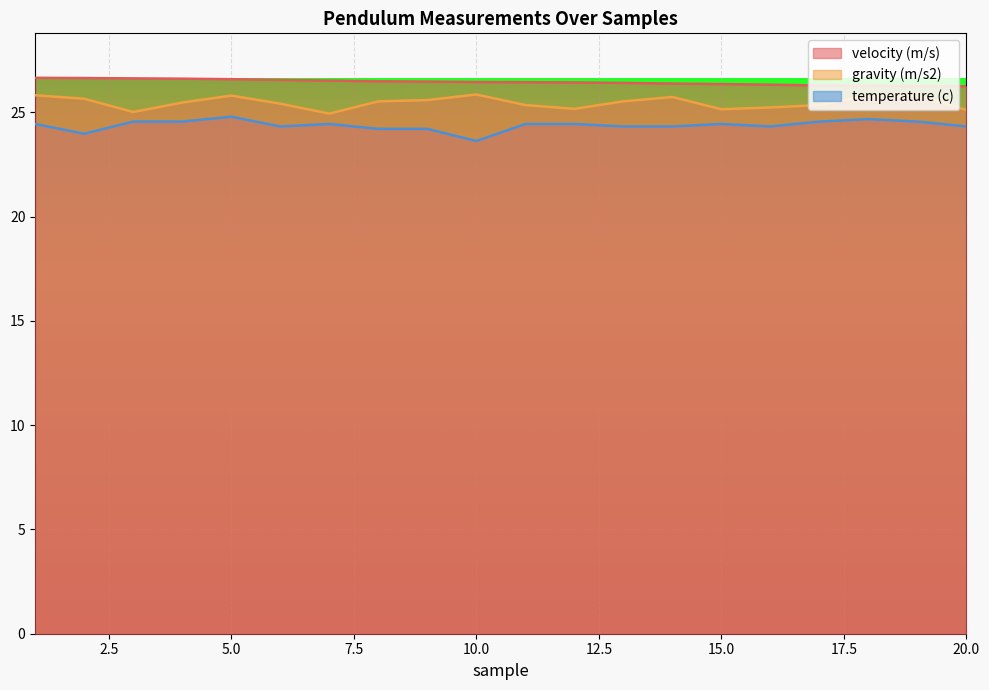

Where does the gravity (m/s2) series first go above 25?

1